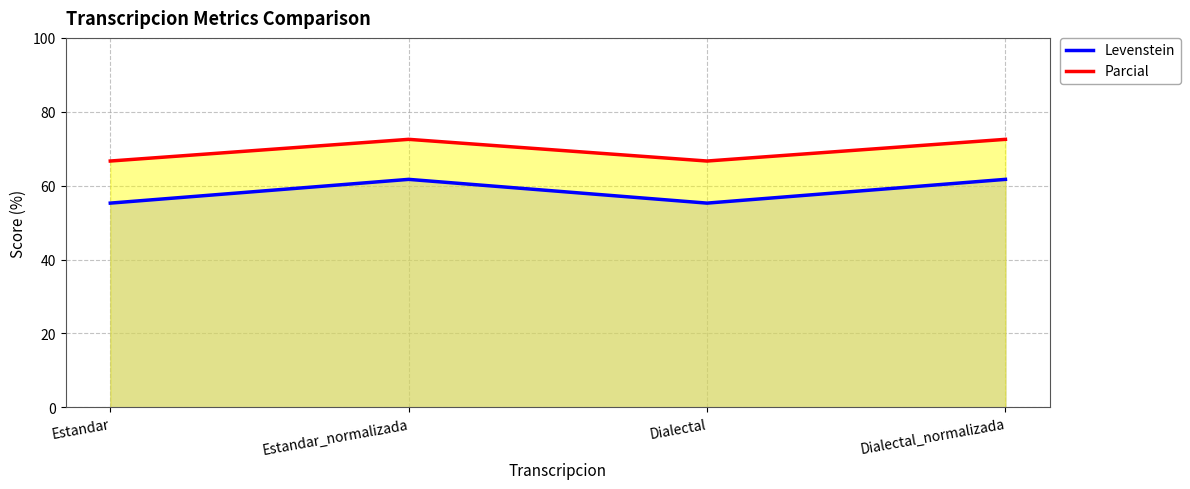

Rank the series at Estandar_normalizada from highest to lowest value.

Parcial, Levenstein